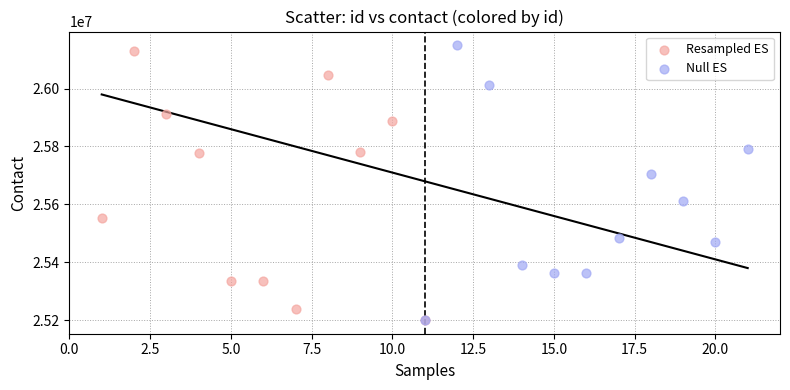

Which series has the largest Y range (max minus min)?

Null ES